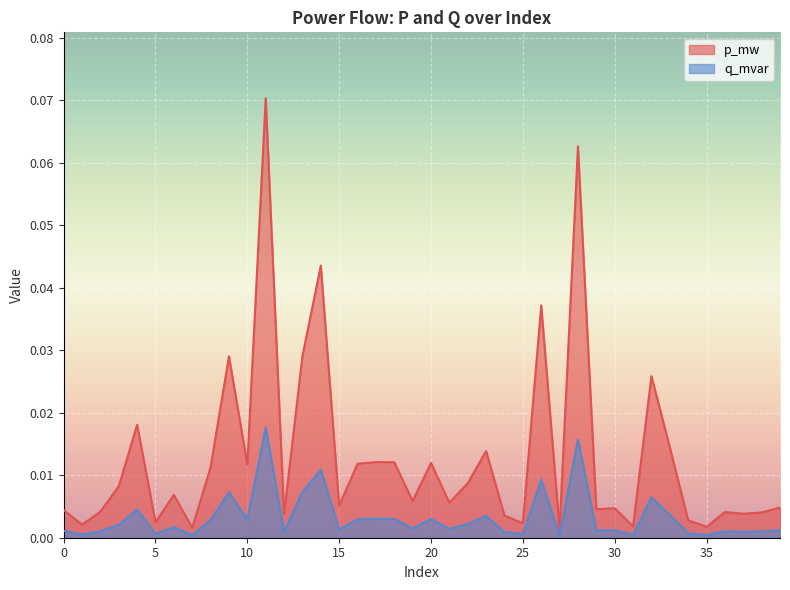

The value of p_mw at 6 is 0.0. True or false?

False